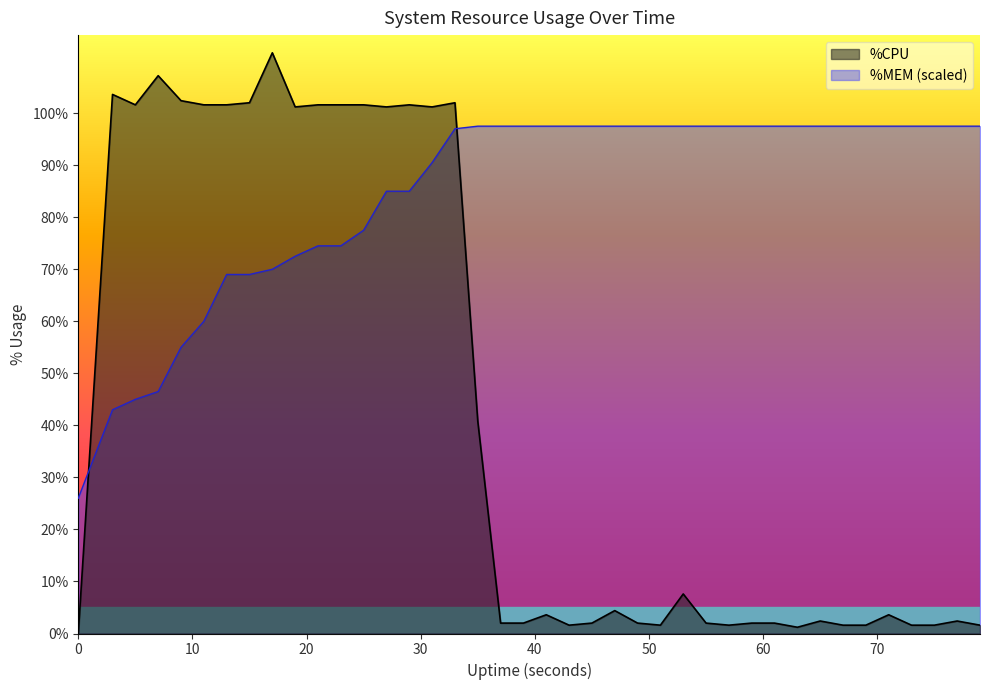

List the labels in order of %MEM value, largest first.

35, 37, 39, 41, 43, 45, 47, 49, 51, 53, 55, 57, 59, 61, 63, 65, 67, 69, 71, 73, 75, 77, 79, 33, 31, 27, 29, 25, 21, 23, 19, 17, 13, 15, 11, 9, 7, 5, 3, 0